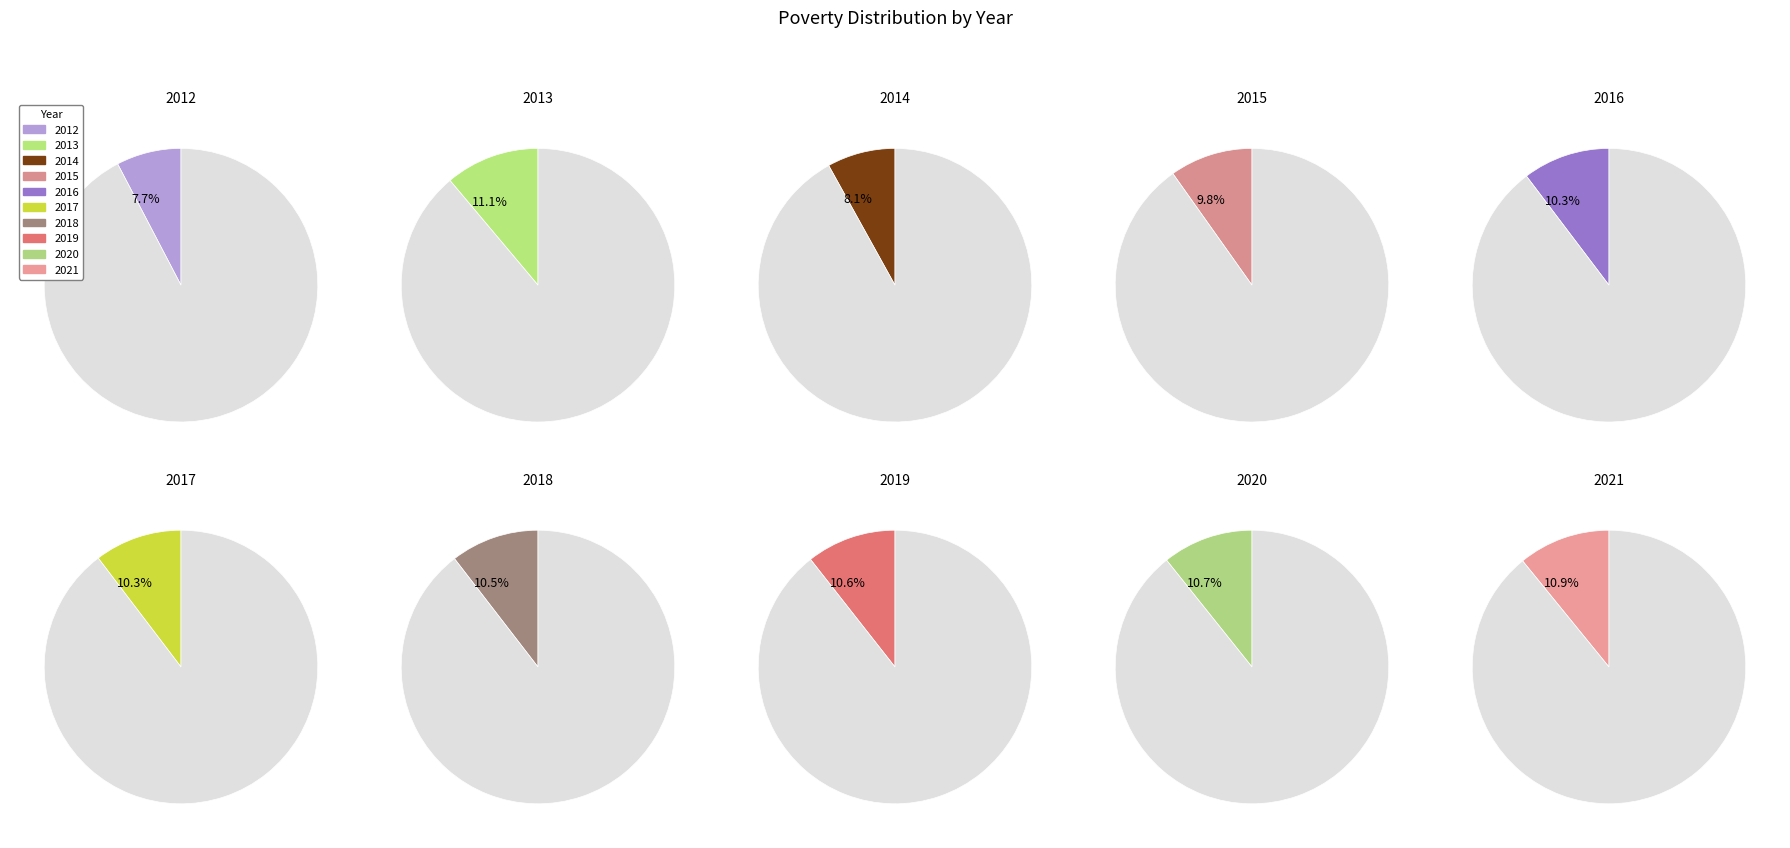

To the nearest percent, what is the difference between the 2020 and 2014 slice percentages?

3%